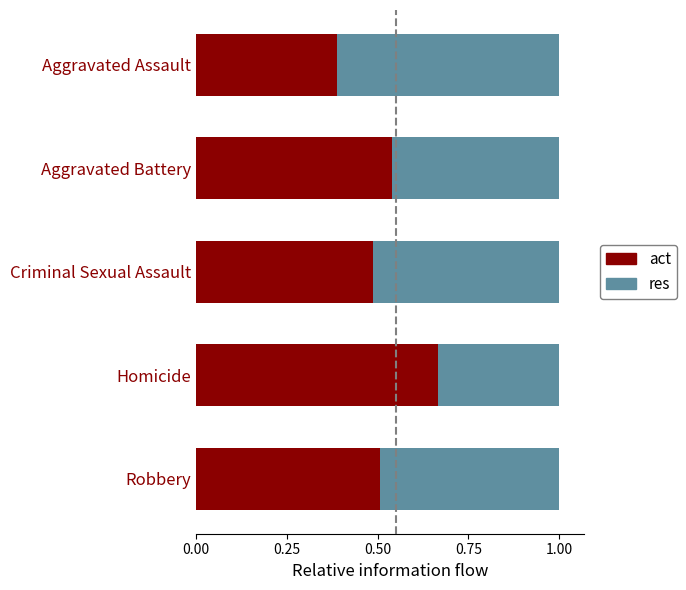

What is the total value across all series at Homicide?

1.0